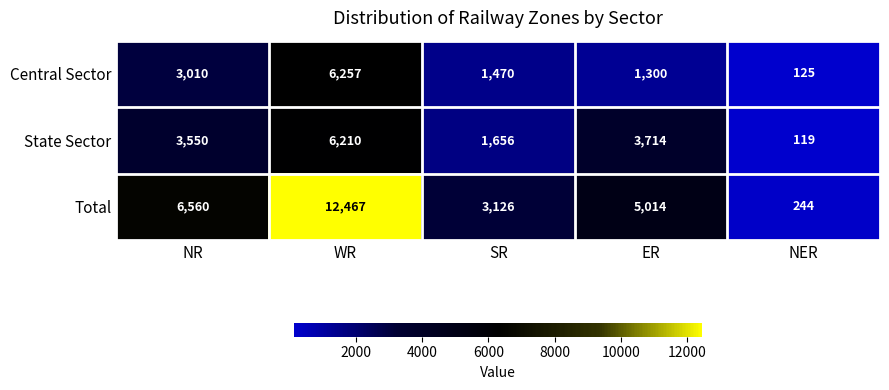

Reading right to left, transcribe all the data shown in this chart.

Central Sector: 125	1300	1470	6257	3010
State Sector: 119	3714	1656	6210	3550
Total: 244	5014	3126	12467	6560